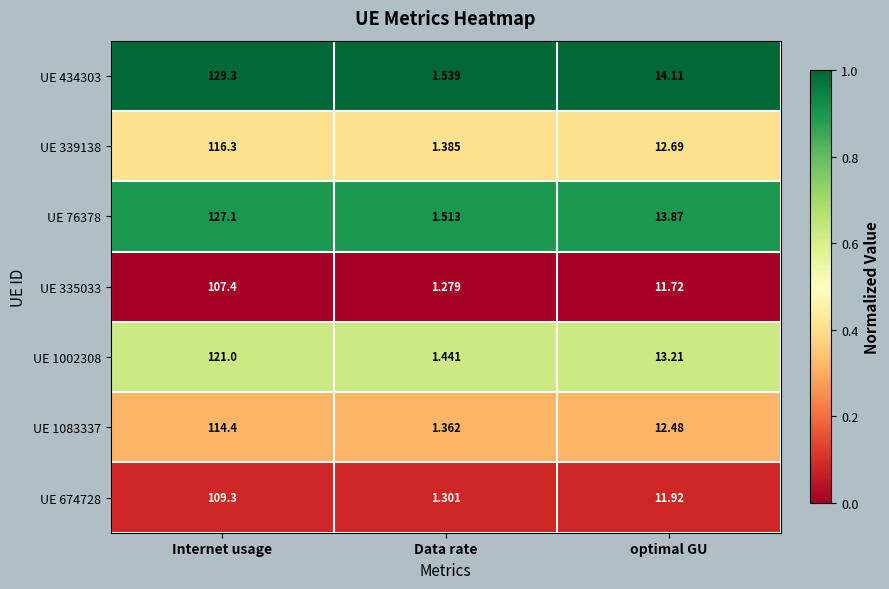

Which series has the largest total across all categories?

UE 434303